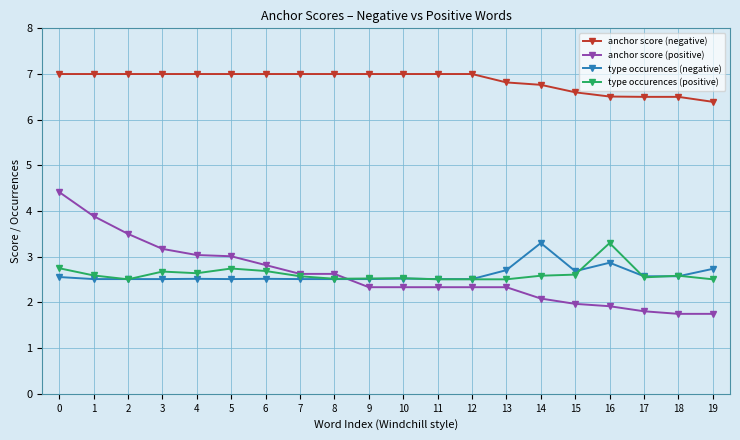

What is the highest value of the anchor score (negative) series?

7.0